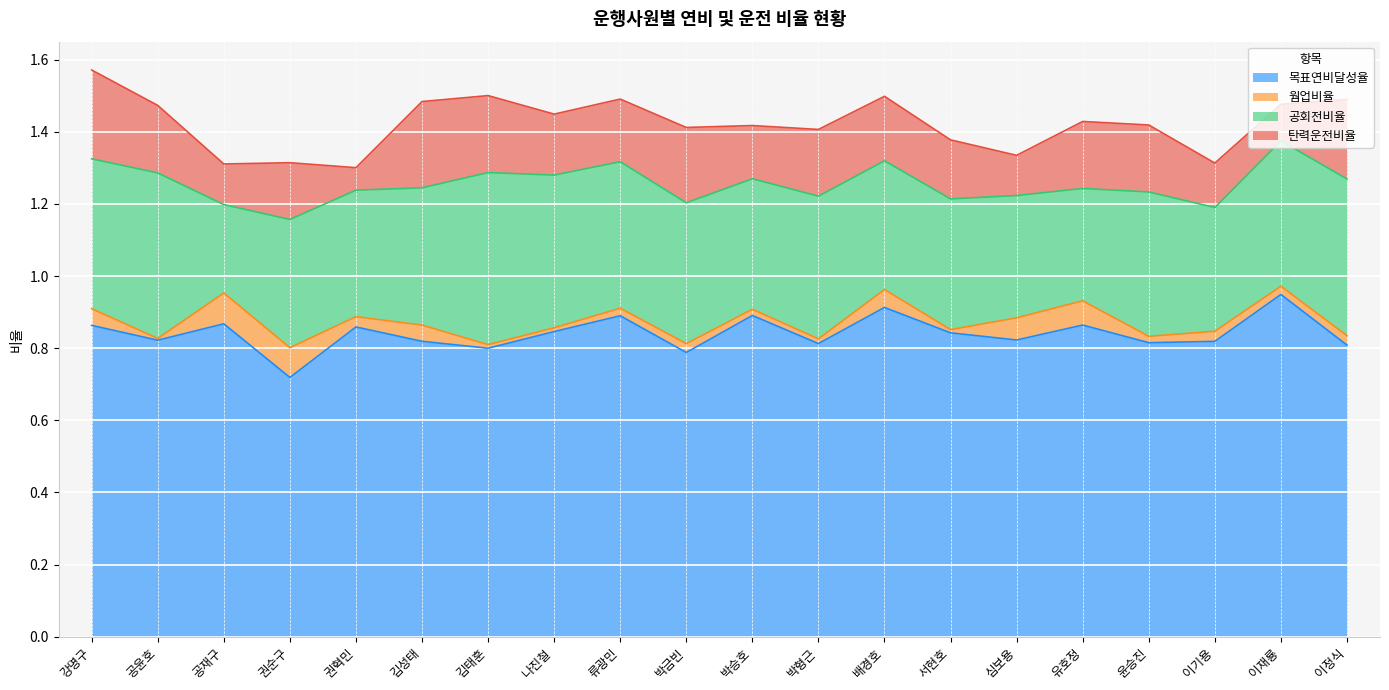

Between 이재룡 and 류광민, which is larger?

이재룡